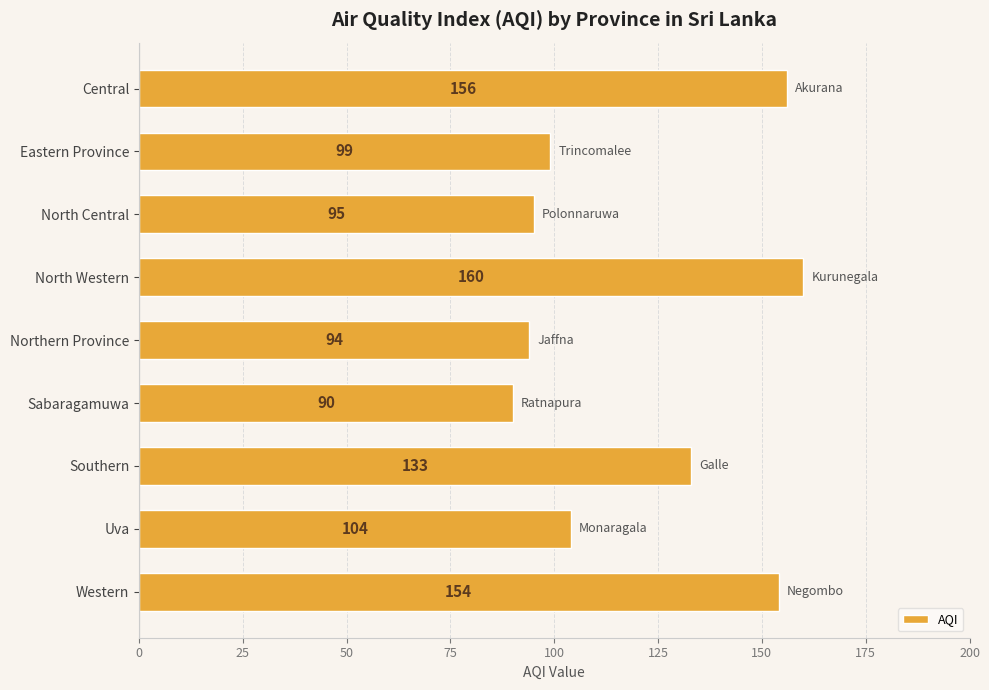

How many bars are there in total?

9